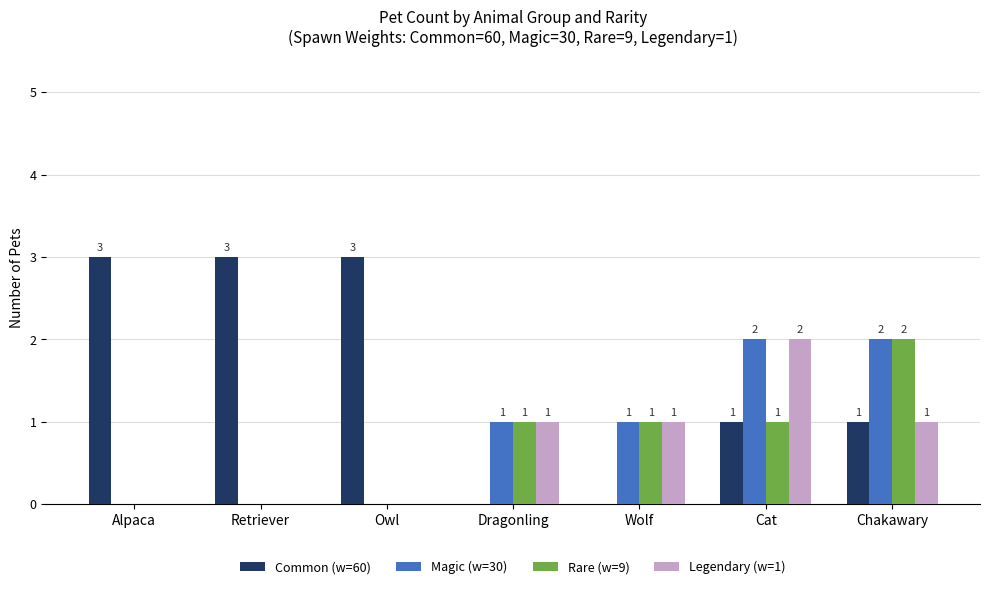

Which series has the largest range (max minus min)?

Common (w=60)